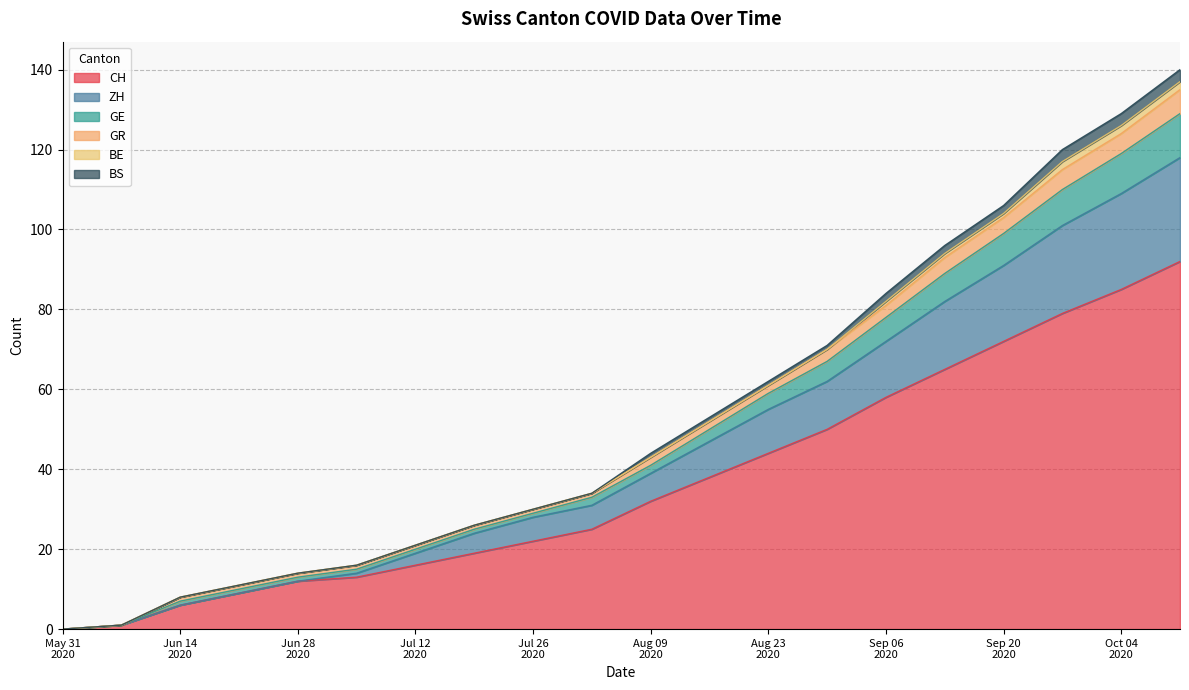

What is the maximum value for CH?

92